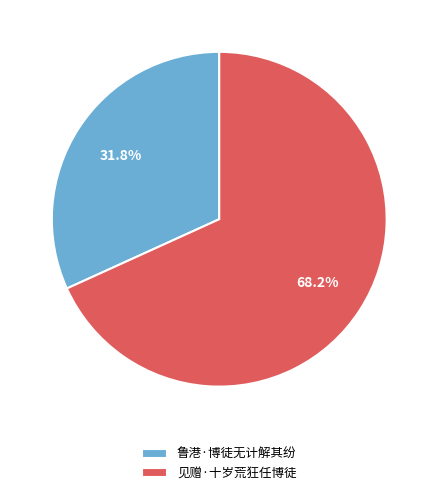

Is there any slice that represents more than half of the pie?

Yes